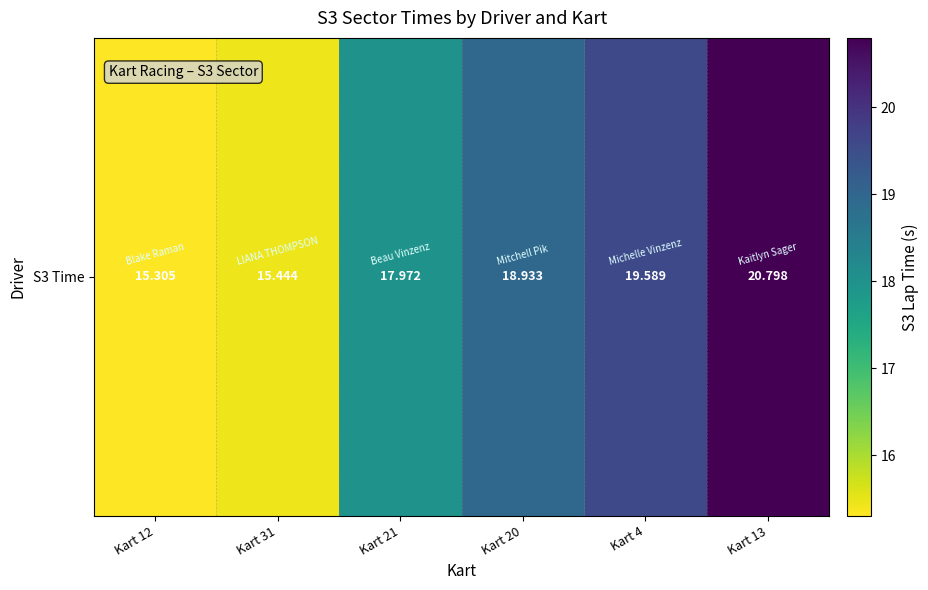

Is it true that the value at Kart 31 is 15.4?

True